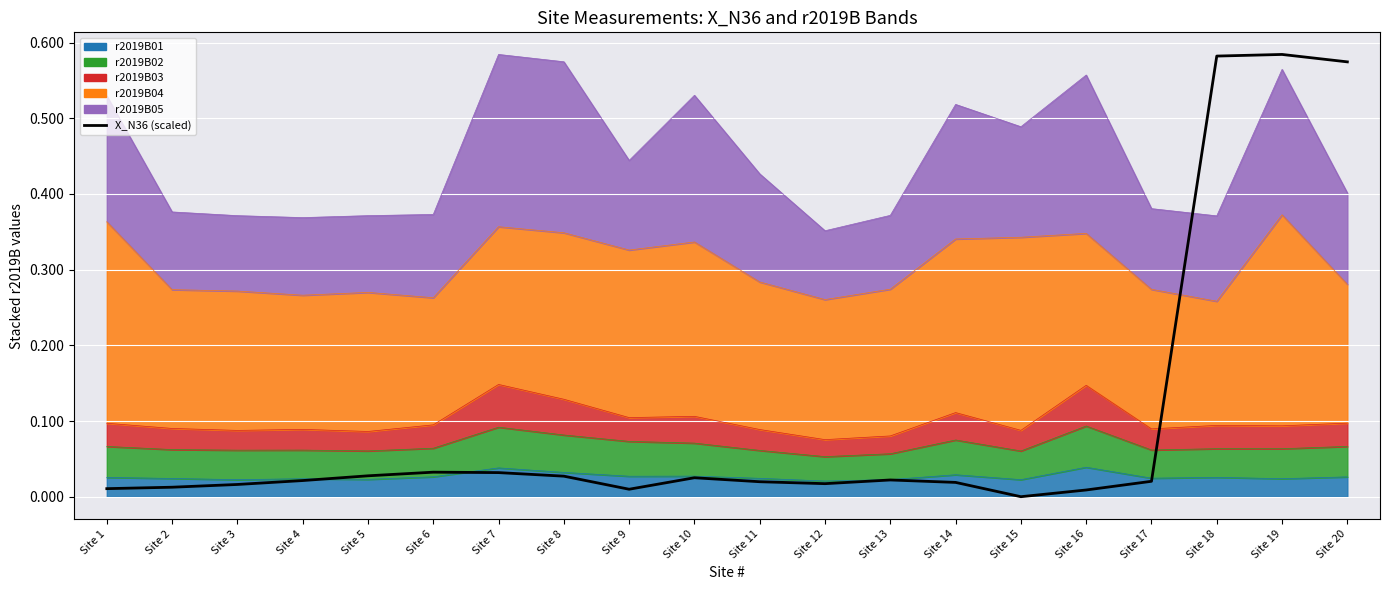

Rank the categories by value from highest to lowest.

Site 19, Site 18, Site 20, Site 6, Site 7, Site 5, Site 8, Site 10, Site 13, Site 4, Site 17, Site 11, Site 14, Site 12, Site 3, Site 2, Site 1, Site 9, Site 16, Site 15